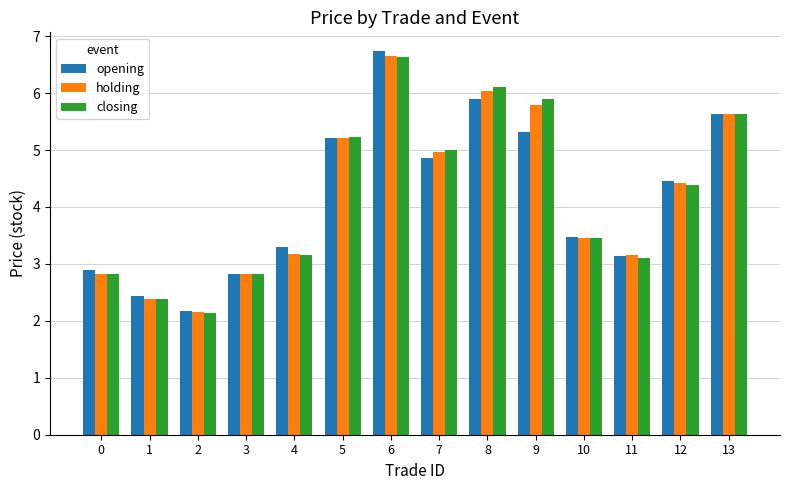

Where is closing nearest to the value 4?

12